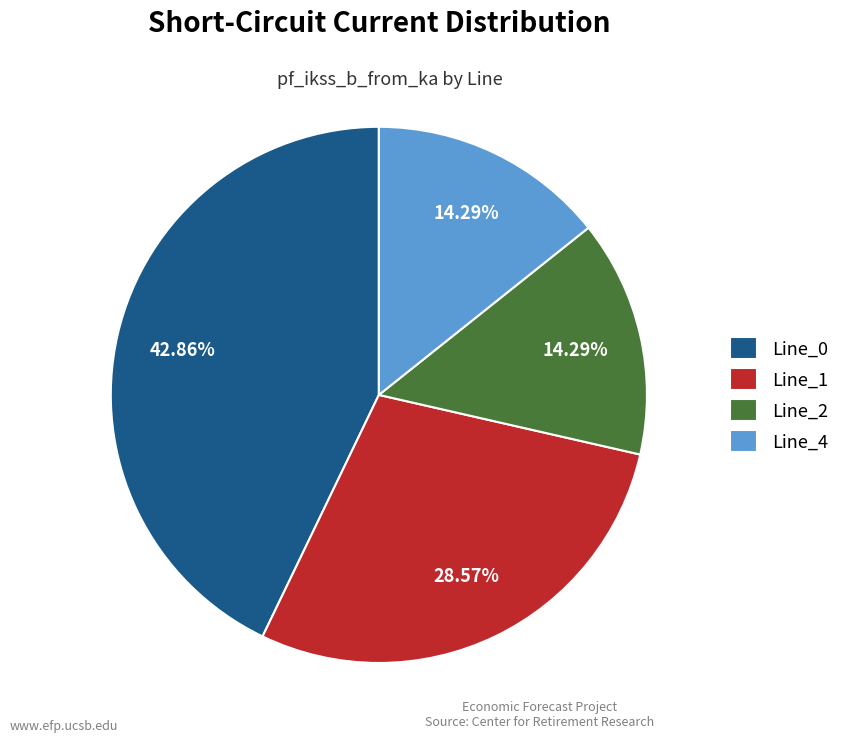

True or false: Line_2 accounts for 3% of the total.

False